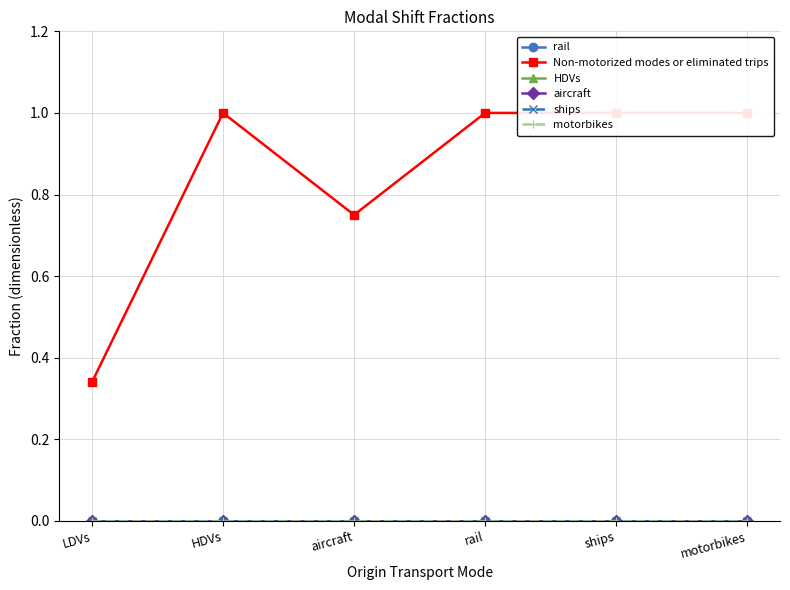

True or false: aircraft and Non-motorized modes or eliminated trips cross at least once.

False